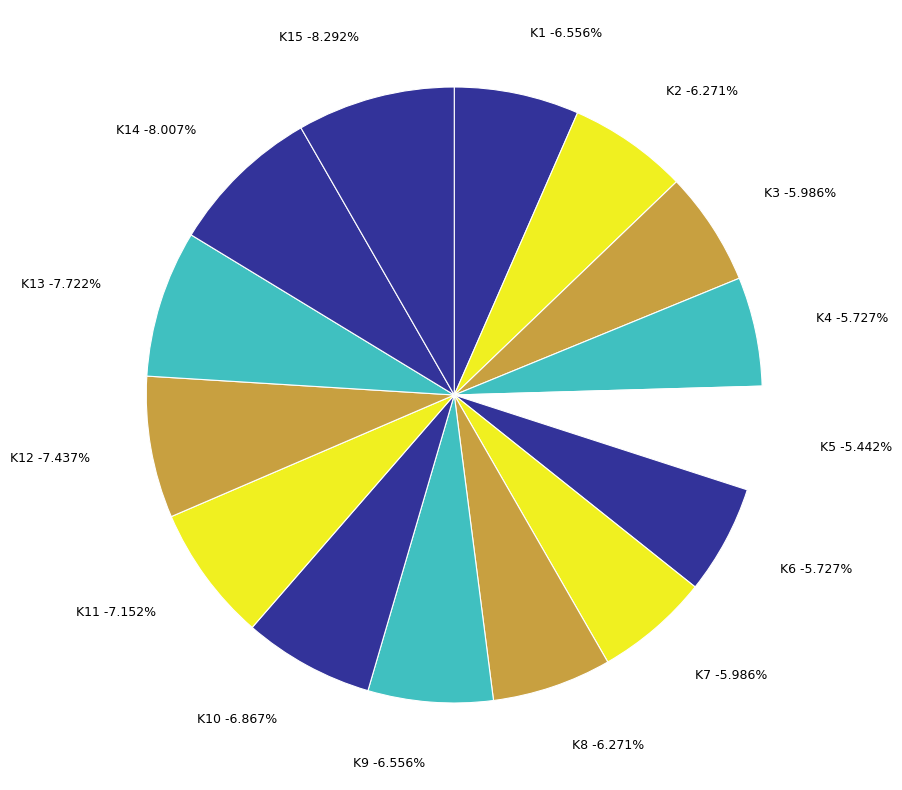

The K14 slice represents 1% of the pie. True or false?

False